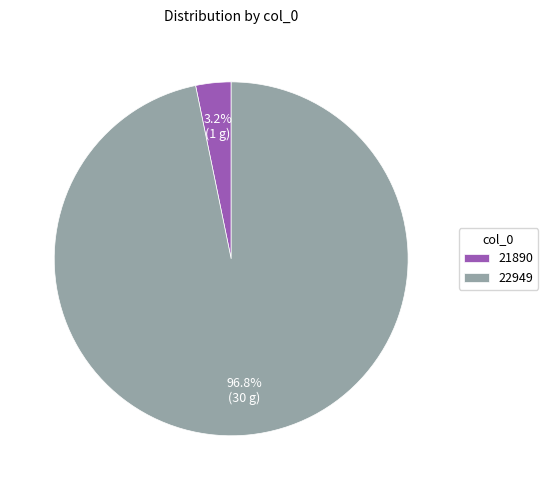

What is the total percentage of 22949 and 21890?

100.0%